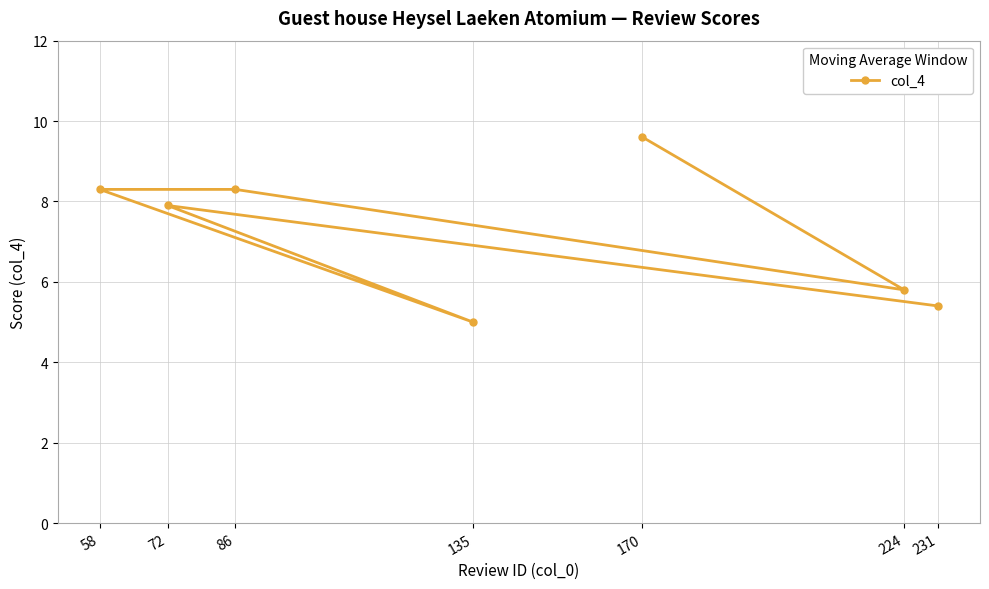

The value at 231 is 8.3. True or false?

False